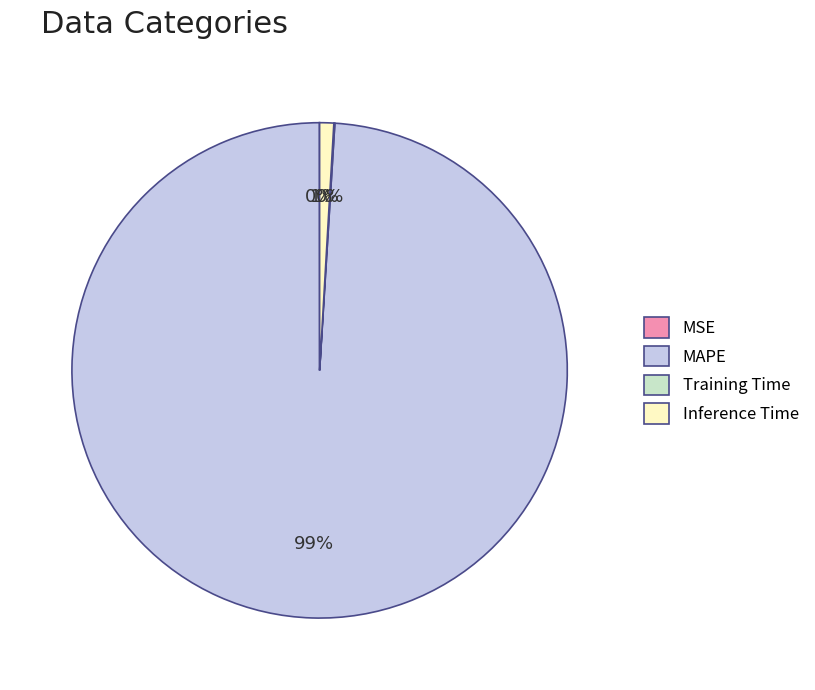

Does Inference Time account for over 50% of the chart?

No